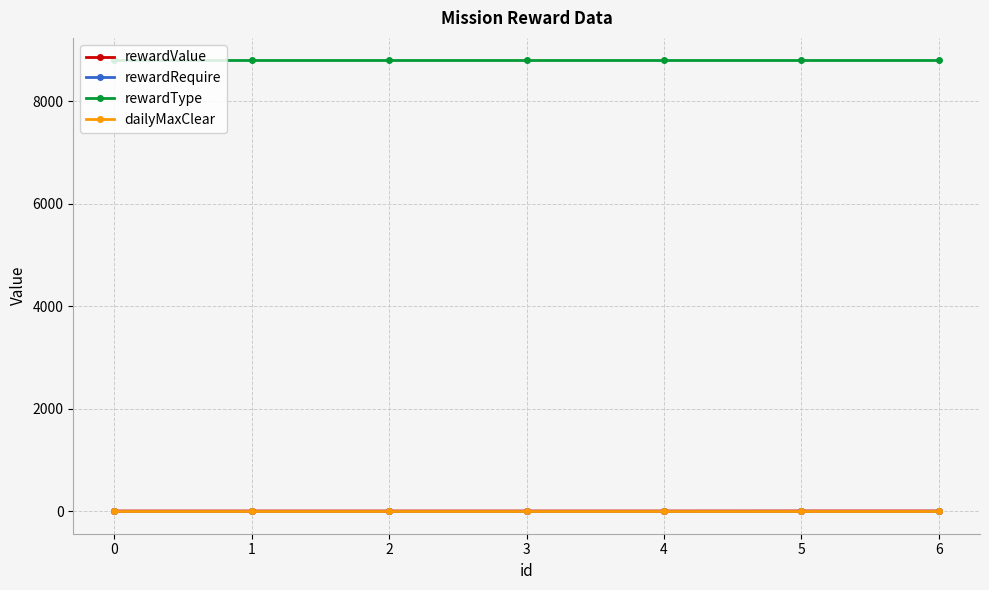

Does the chart have visible grid lines?

Yes